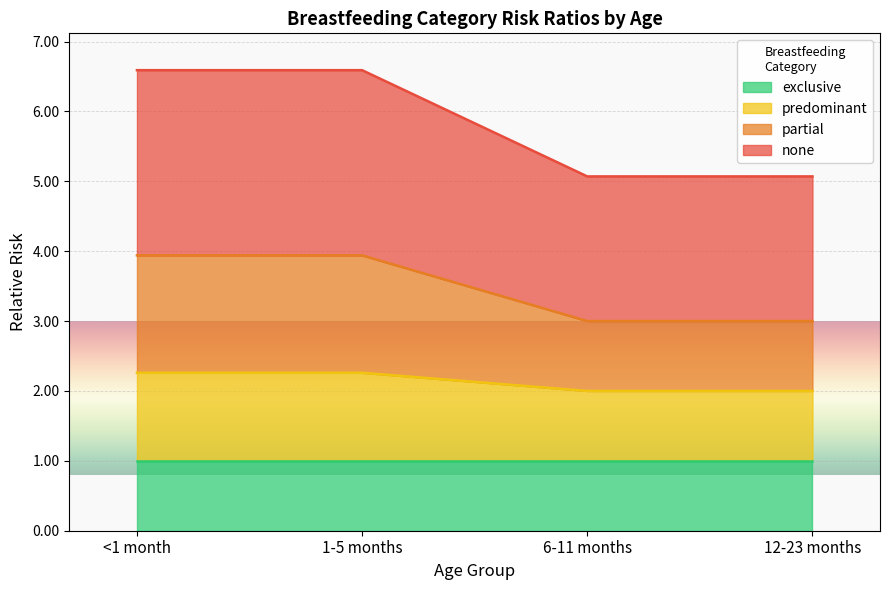

At which label does none reach its peak?

<1 month